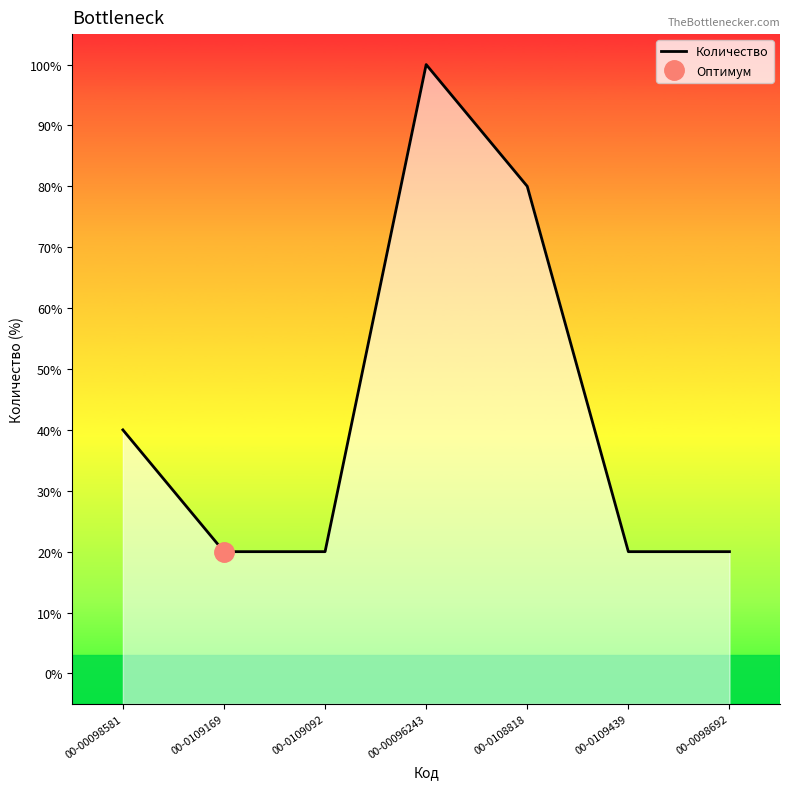

Reading left to right, what are all the values shown in this chart?

00-00098581=40	00-0109169=20	00-0109092=20	00-00096243=100	00-0108818=80	00-0109439=20	00-0098692=20